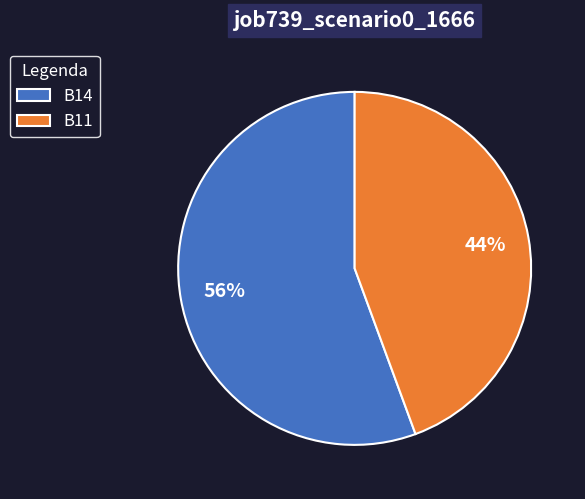

Which slice is the smallest?

B11